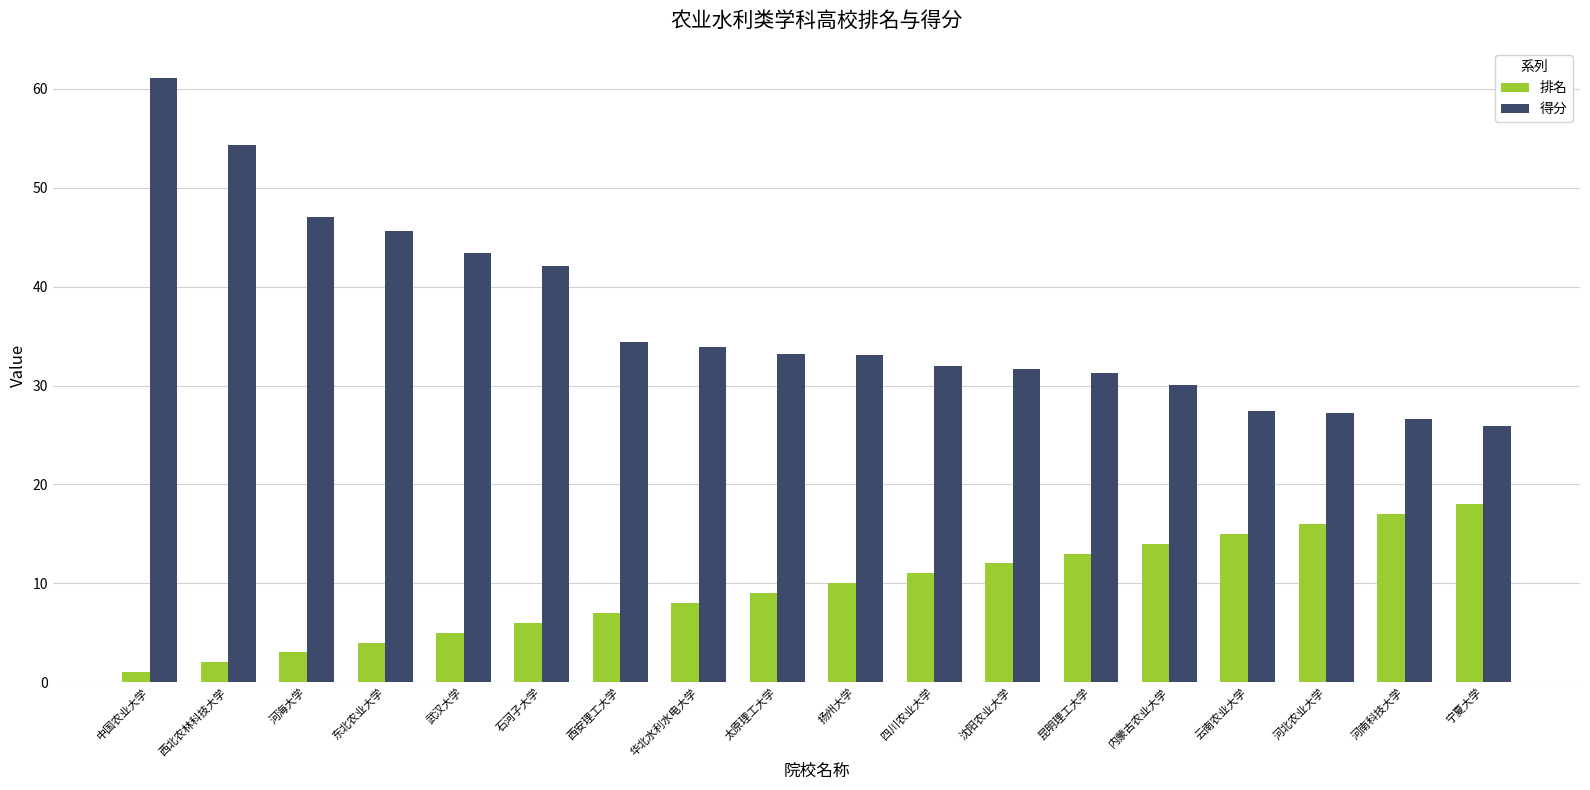

At 河北农业大学, list the series in order from largest to smallest.

得分, 排名